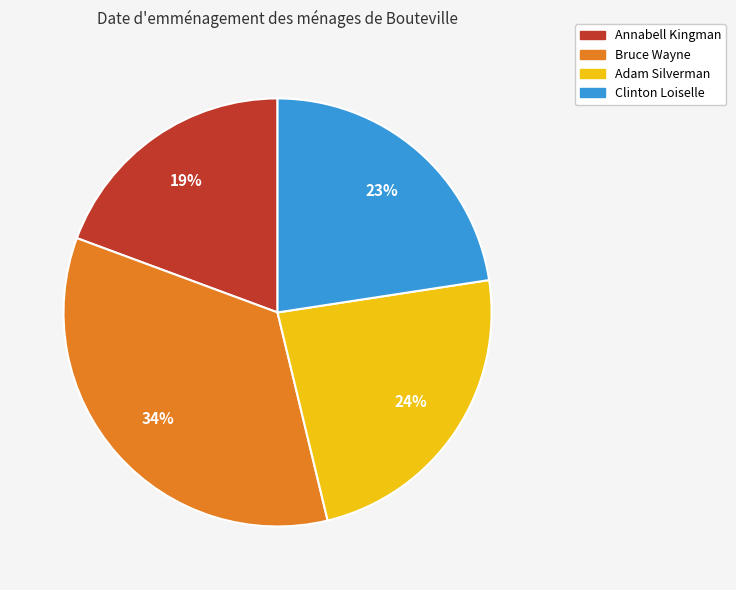

Which category has the smallest portion of the pie?

Annabell Kingman